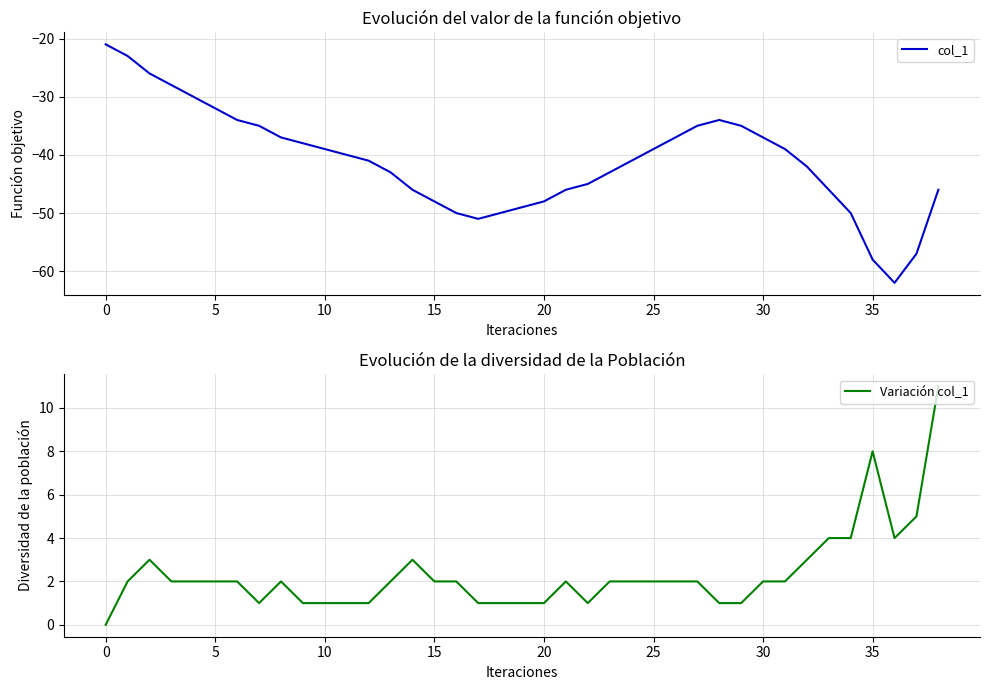

Which category has the lowest value in the Variación col_1 series?

0